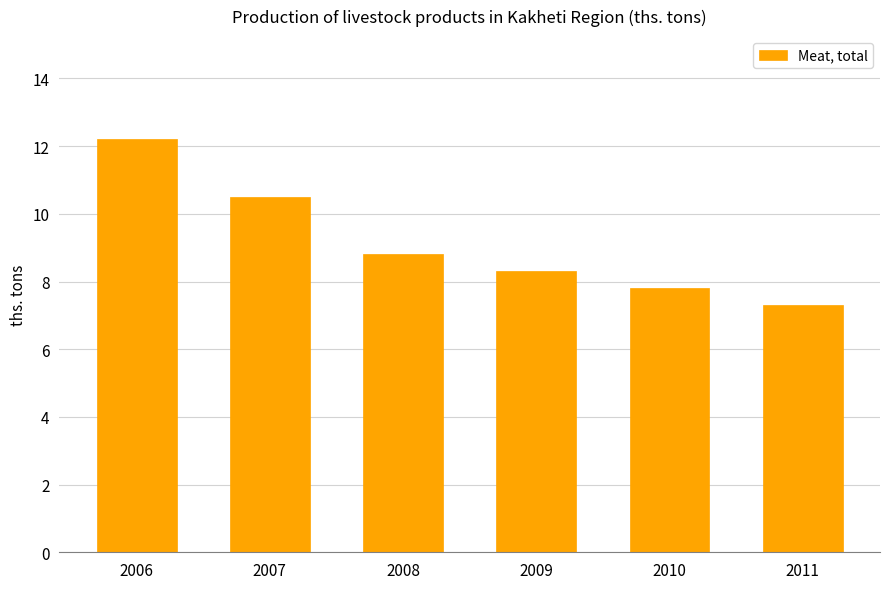

What is the difference between the maximum and minimum values?

4.9